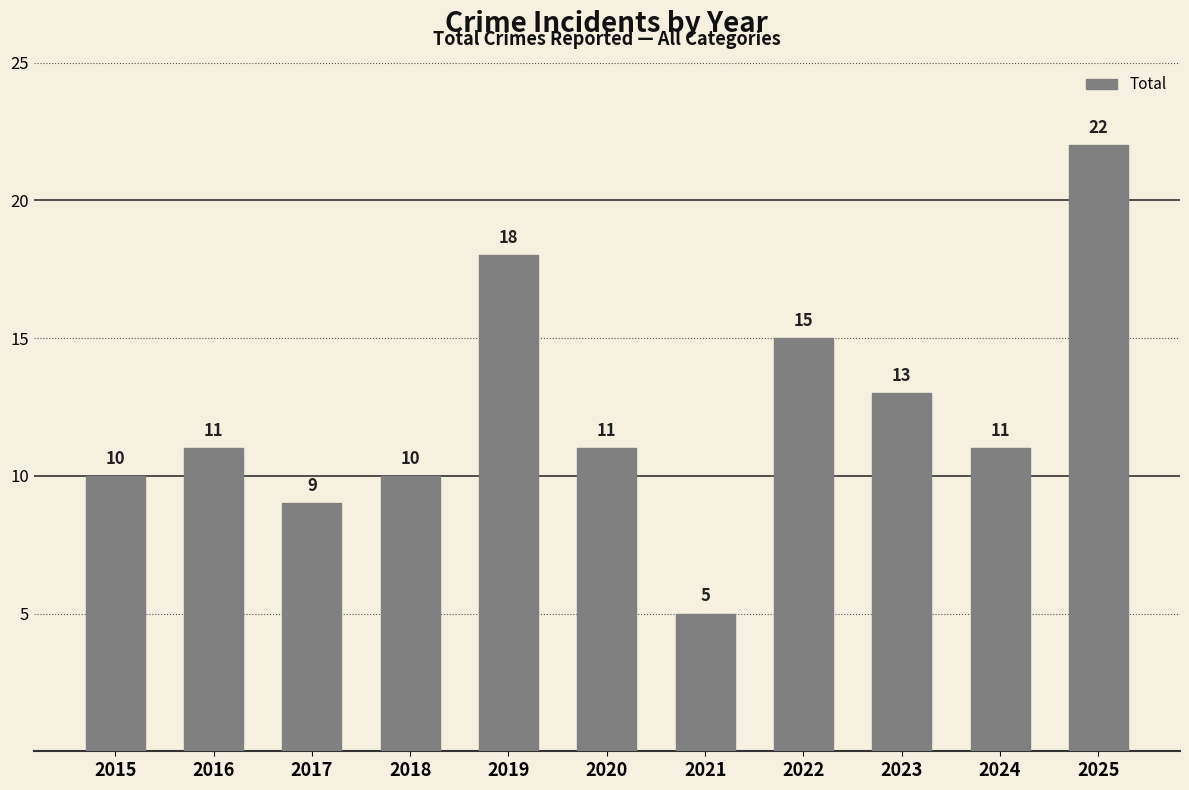

Reading right to left, transcribe all the data shown in this chart.

22	11	13	15	5	11	18	10	9	11	10